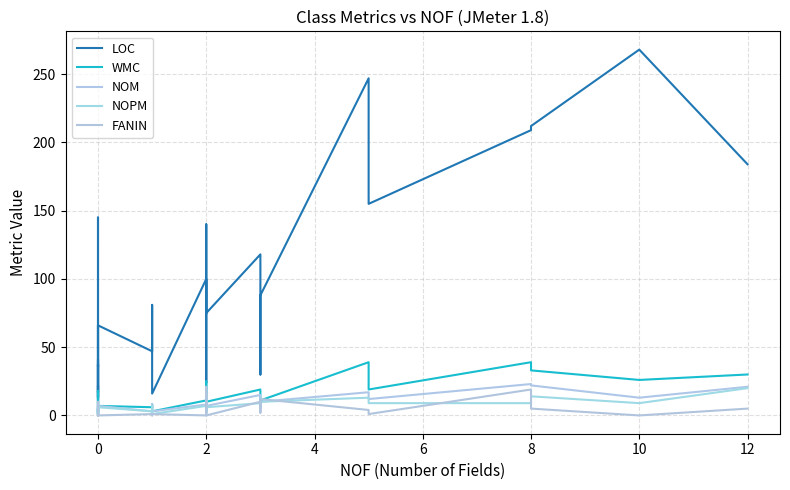

Is the value of WMC at 0 greater than the value of LOC at 8?

No